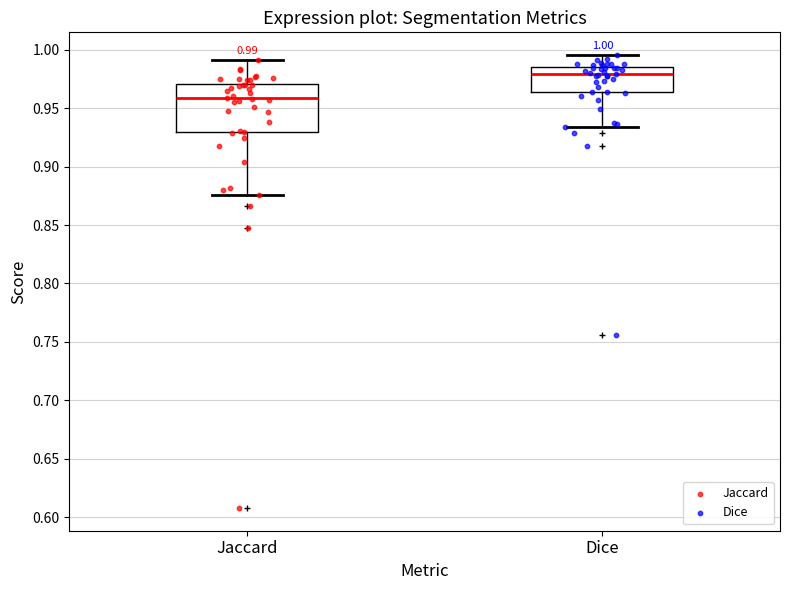

Comparing the boxes themselves (not the whiskers), which one is the tallest?

Jaccard